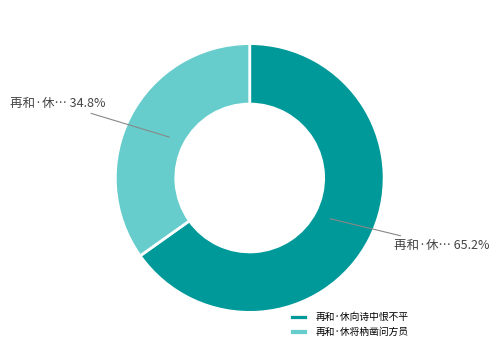

True or false: 再和·休将枘凿问方员 accounts for 35% of the total.

True